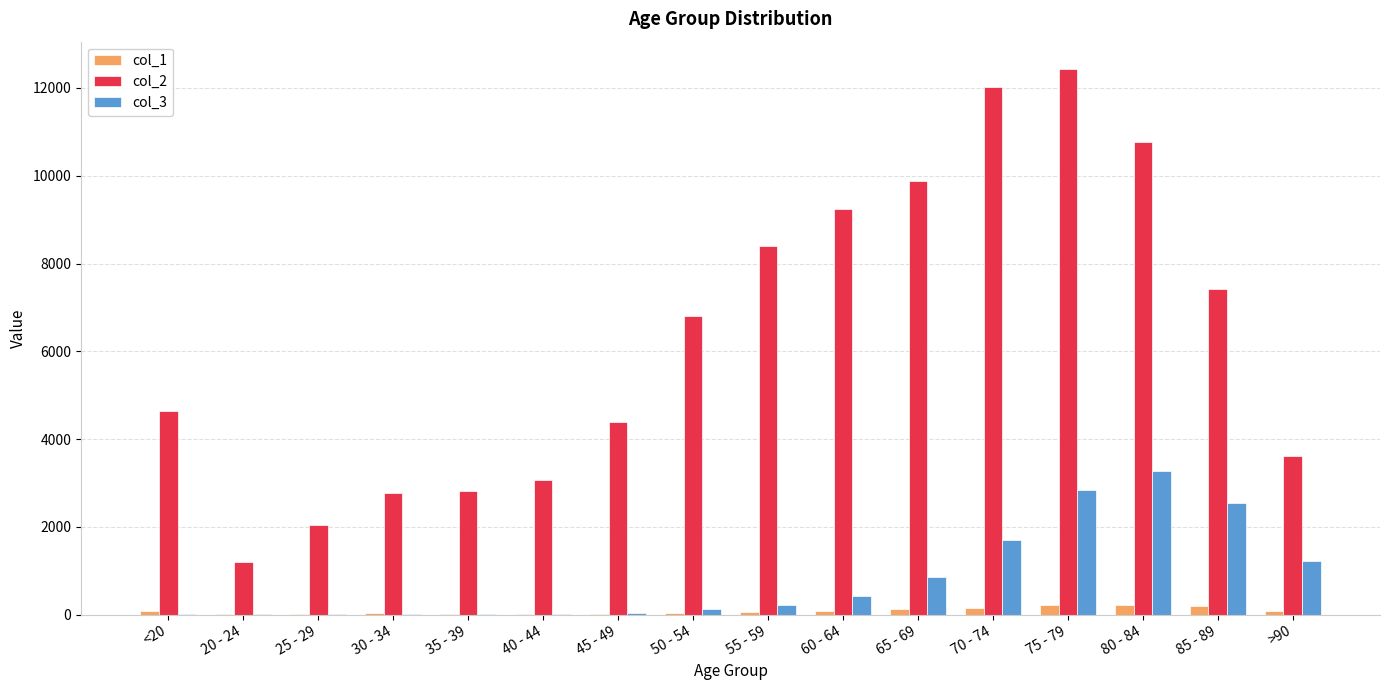

Is the value of col_2 at 70 - 74 greater than the value of col_3 at 65 - 69?

Yes